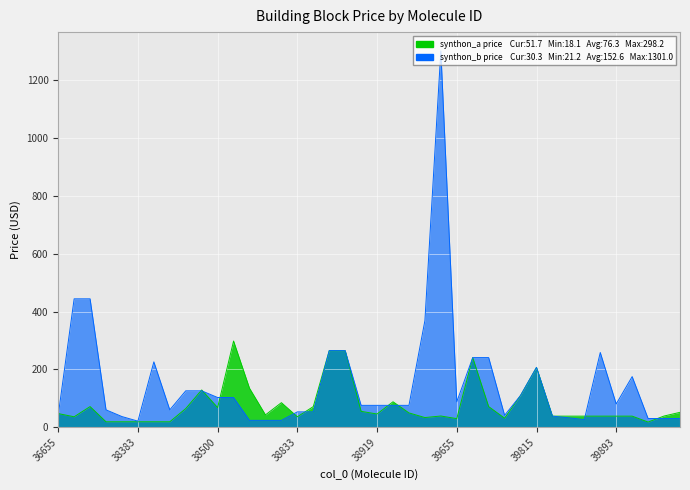

List the series in order of their peak value, lowest first.

synthon_a_building_block_price, synthon_b_building_block_price